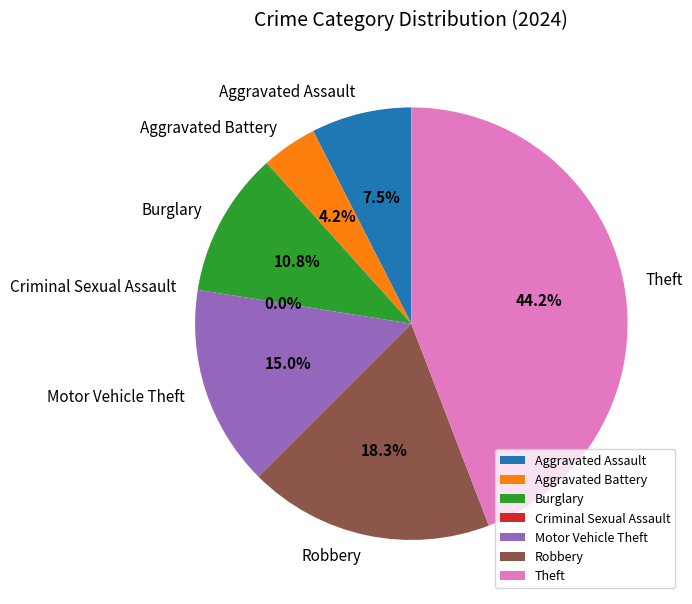

Between Burglary and Robbery, which is larger?

Robbery